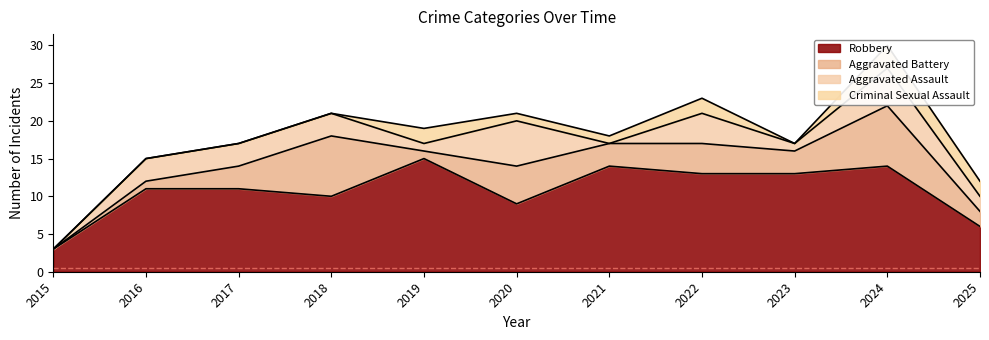

Count the Aggravated Battery values in the range 1 to 5.

8